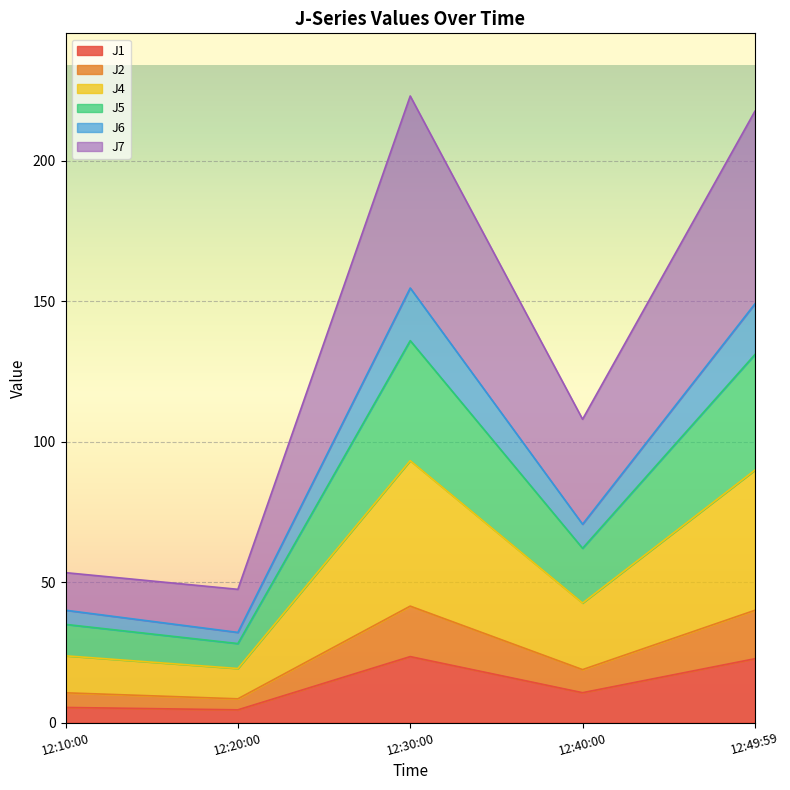

What is the total value across all series at 12:49:59?

217.6